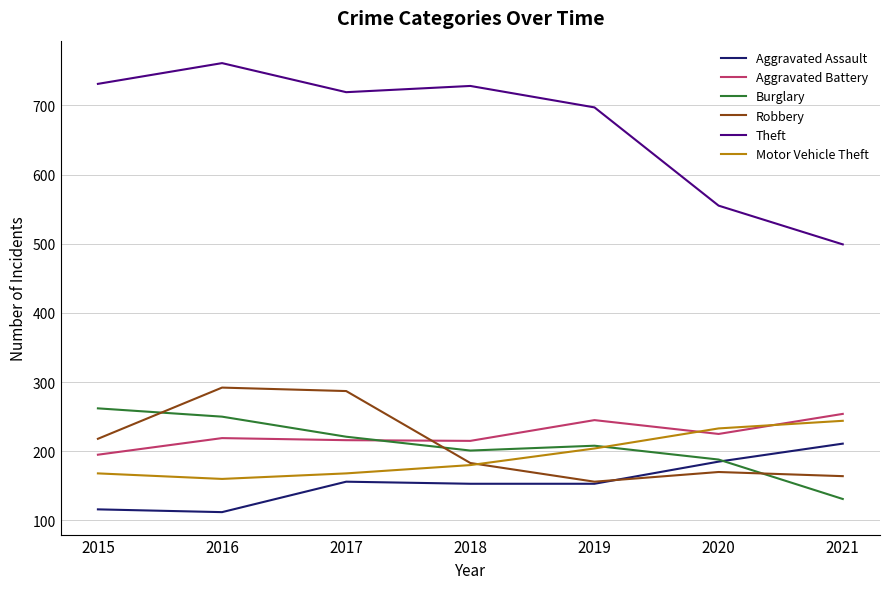

Rank the categories by Burglary value from highest to lowest.

2015, 2016, 2017, 2019, 2018, 2020, 2021